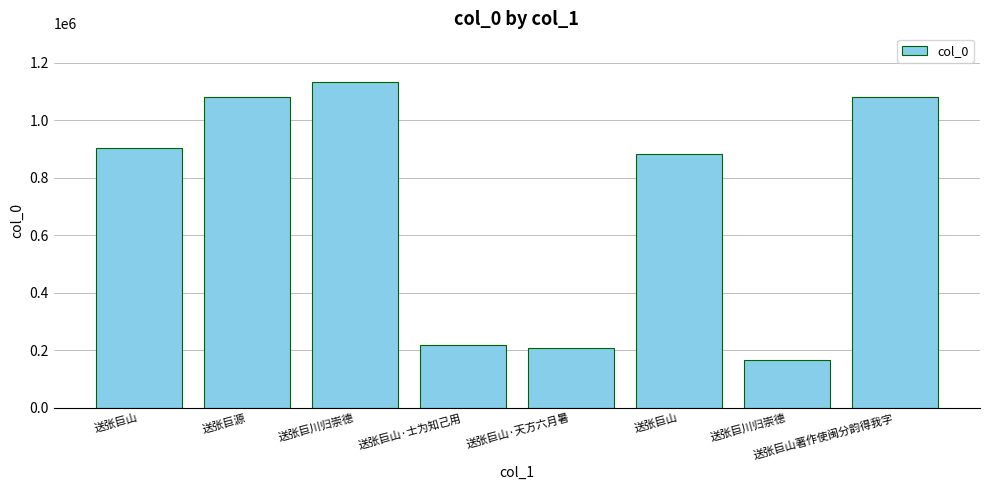

At which category does the chart reach its minimum across all series?

送张巨川归崇德